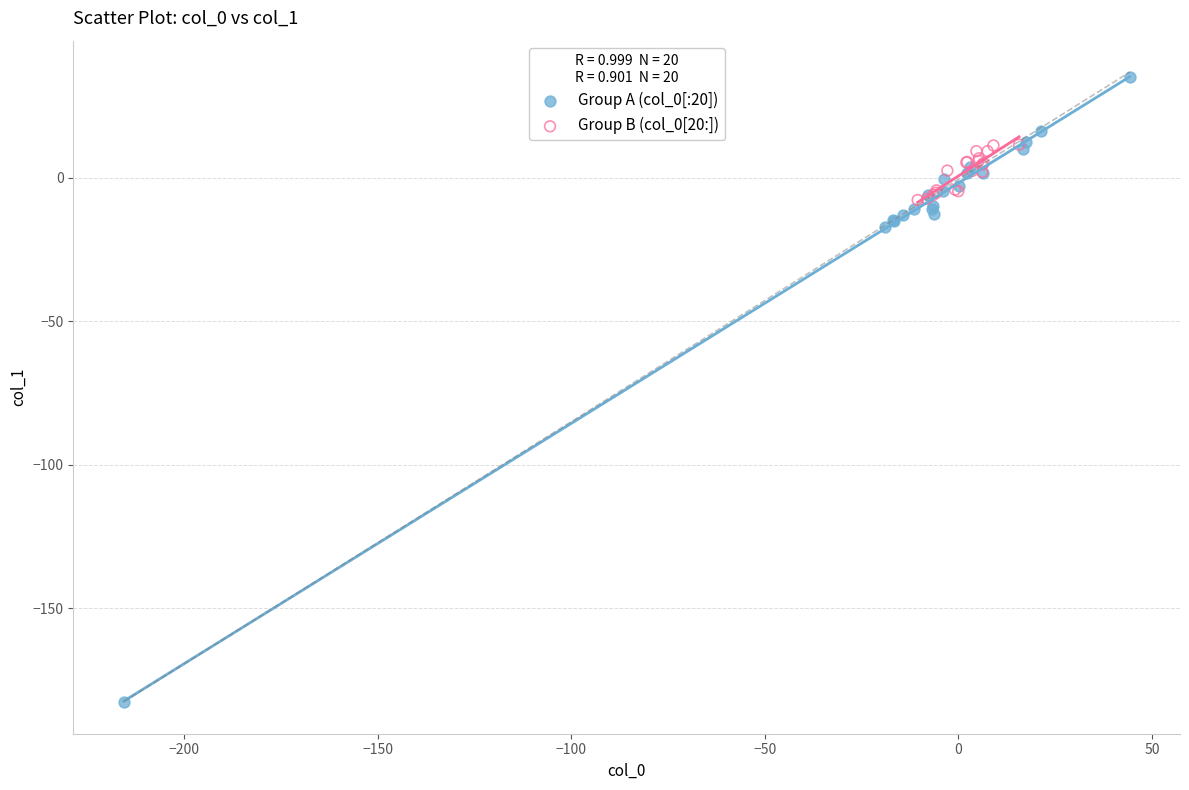

What are all the series names shown in the legend?

Group A (col_0[:20]), Group B (col_0[20:])